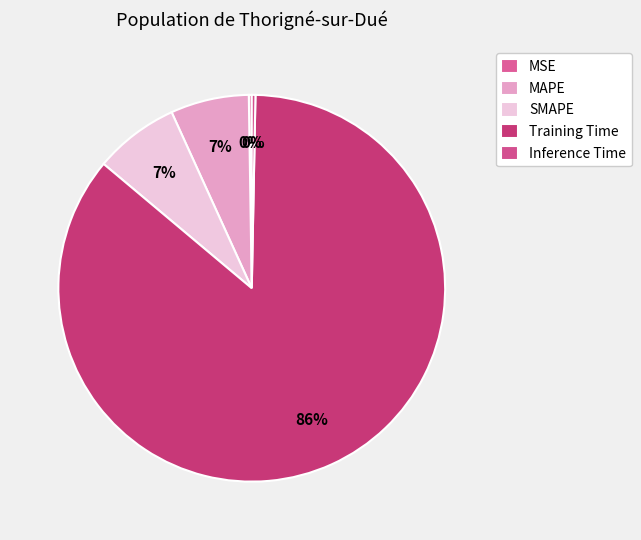

The MAPE slice represents 7% of the pie. True or false?

True